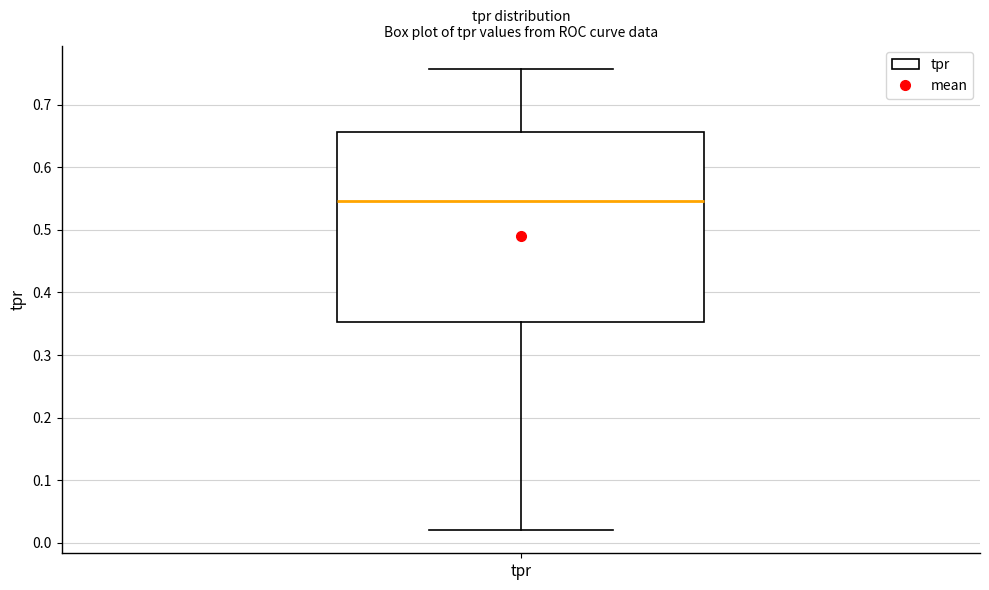

Read this box plot against the y-axis: the position of the median line, the range covered by the box, and the ends of both whiskers. The values are not printed on the chart, so give them approximately, as read against the axis.

median 0.55, box 0.35 to 0.66, whiskers 0.02 to 0.76